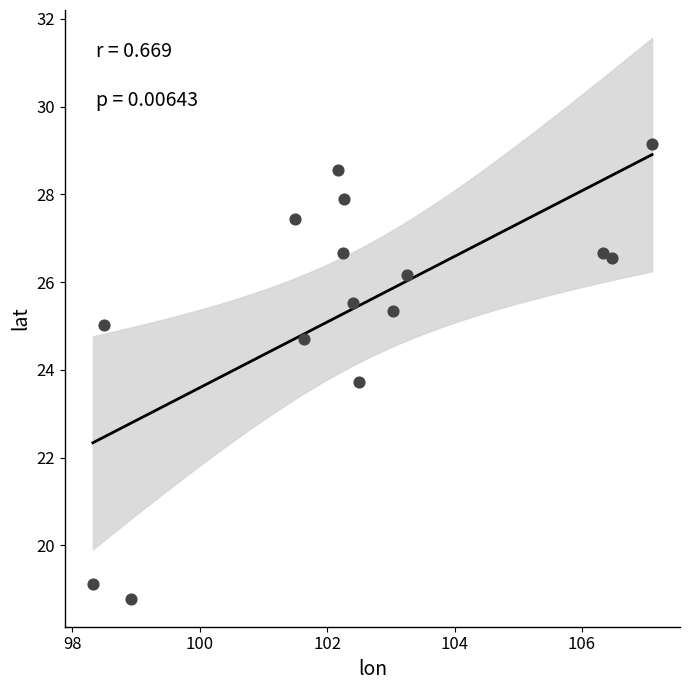

What Y value in the scatter plot is closest to 23?

23.7